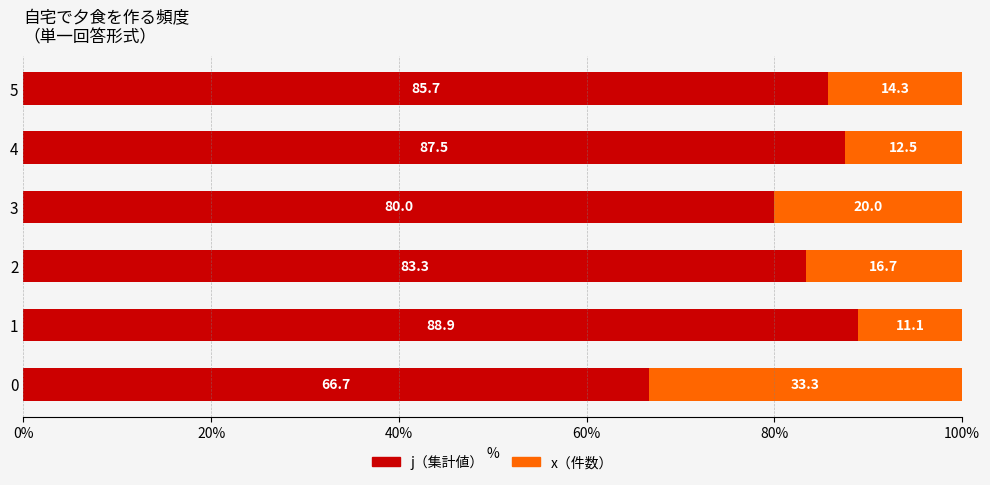

What is the total value across all series at 5?

100.0